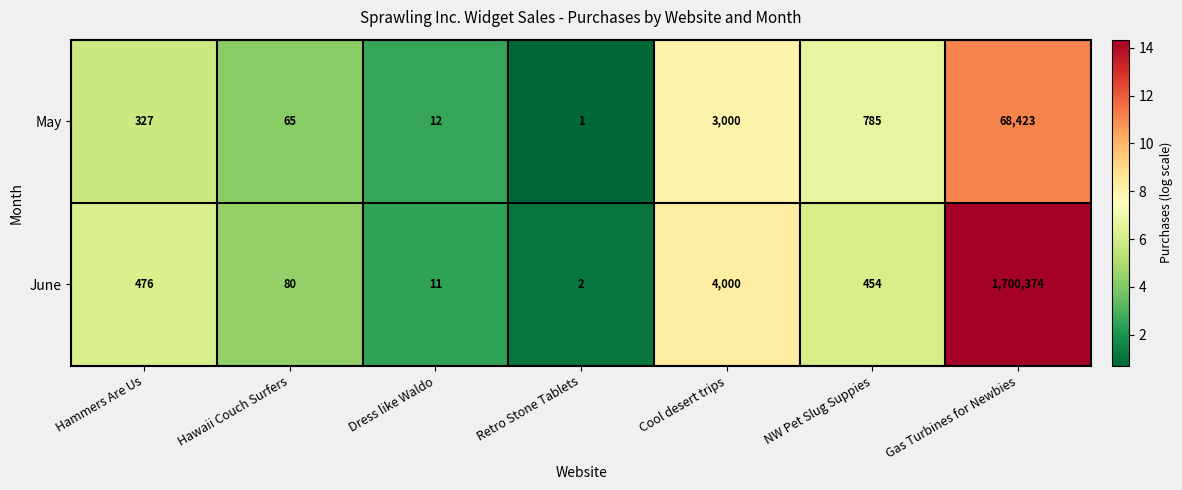

Reading left to right, what are all the values shown in this chart?

May: Hammers Are Us=327	Hawaii Couch Surfers=65	Dress like Waldo=12	Retro Stone Tablets=1	Cool desert trips=3000	NW Pet Slug Suppies=785	Gas Turbines for Newbies=68423
June: Hammers Are Us=476	Hawaii Couch Surfers=80	Dress like Waldo=11	Retro Stone Tablets=2	Cool desert trips=4000	NW Pet Slug Suppies=454	Gas Turbines for Newbies=1700374